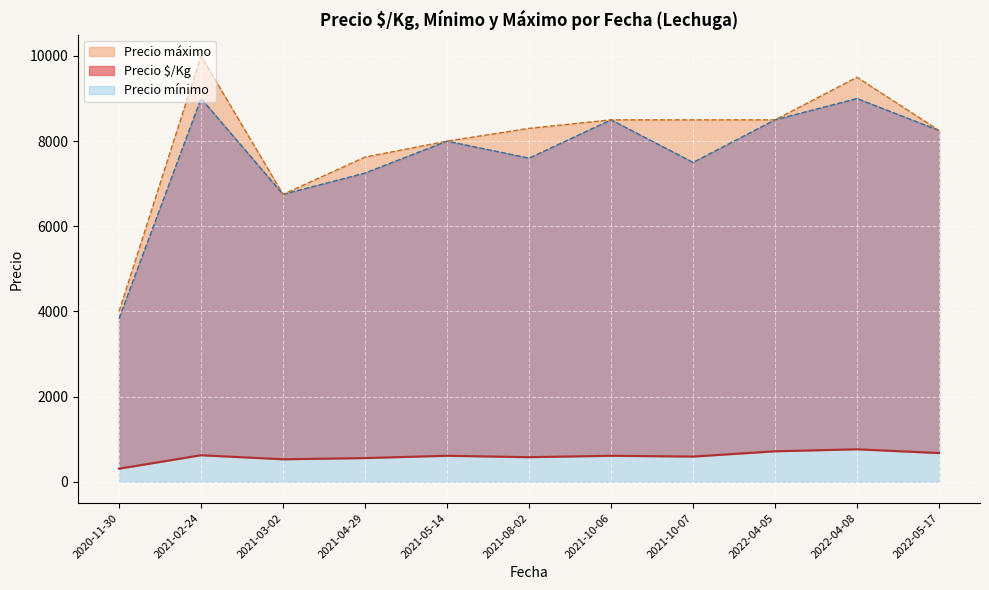

List the series in order of their peak value, highest first.

Precio máximo, Precio mínimo, Precio $/Kg